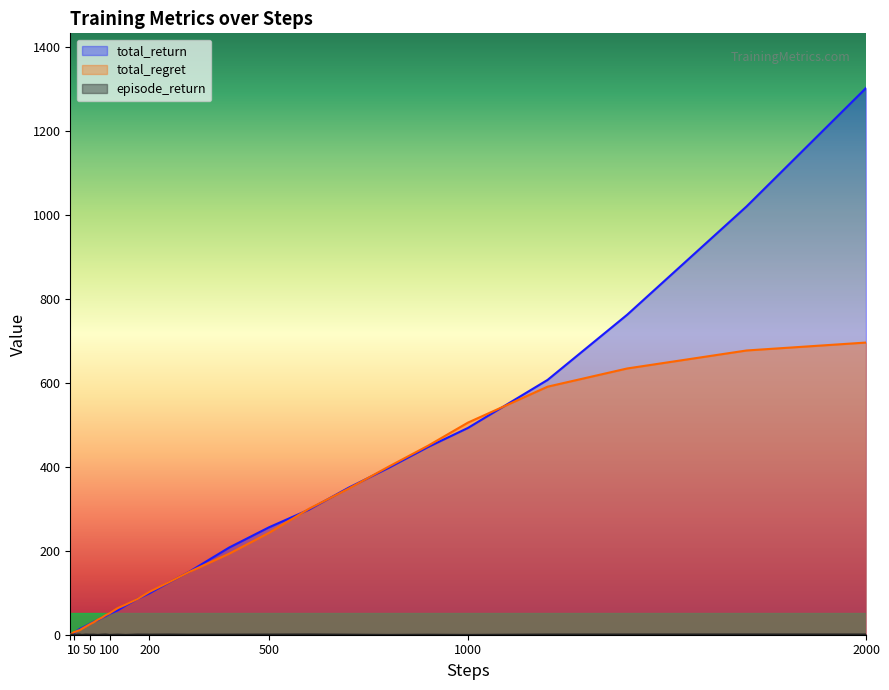

Which series has the widest spread of values?

total_return